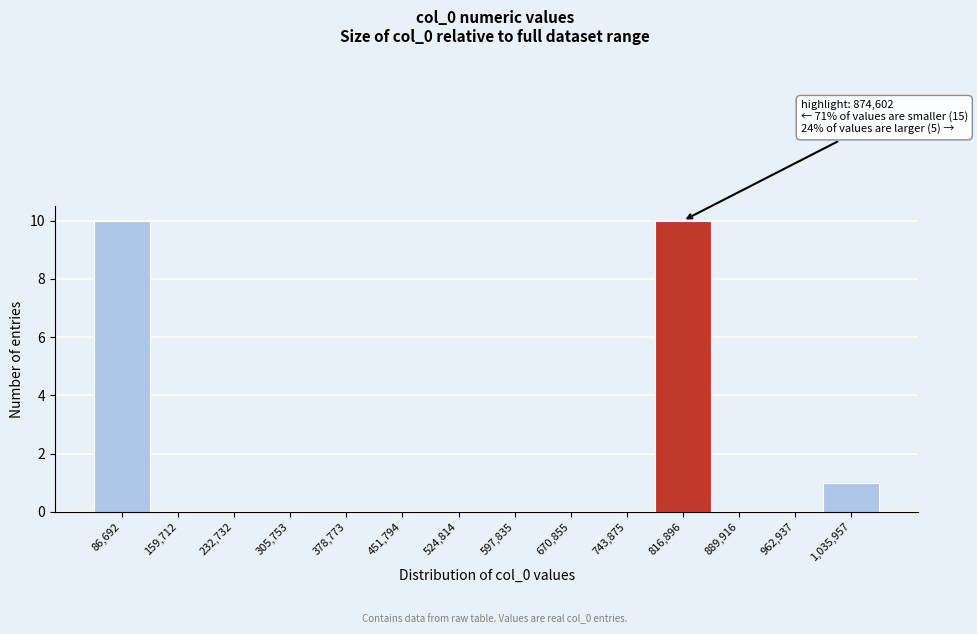

Reading left to right, what are all the values shown in this chart?

86,692=10	159,712=0	232,732=0	305,753=0	378,773=0	451,794=0	524,814=0	597,835=0	670,855=0	743,875=0	816,896=10	889,916=0	962,937=0	1,035,957=1